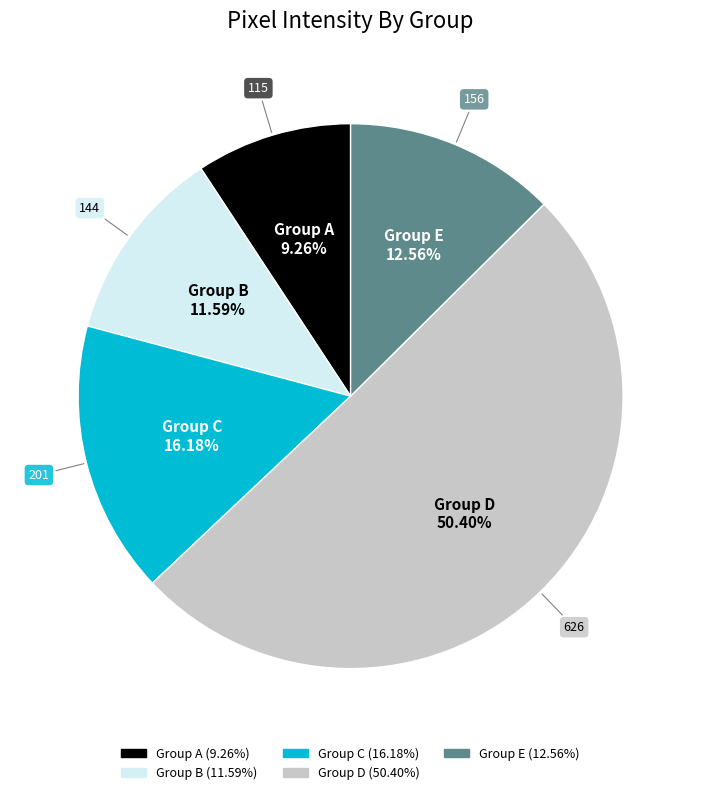

Count the number of slices in the pie.

5